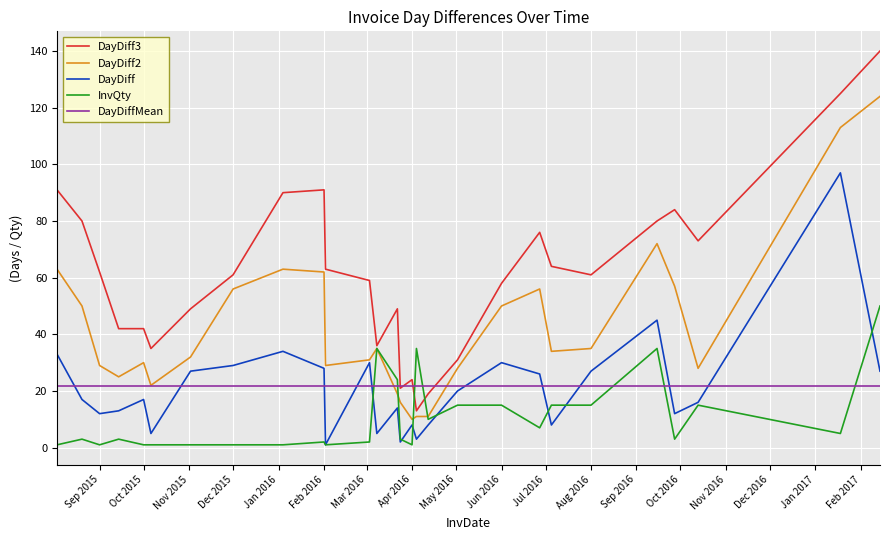

Is this an area chart (filled region under the line)?

No